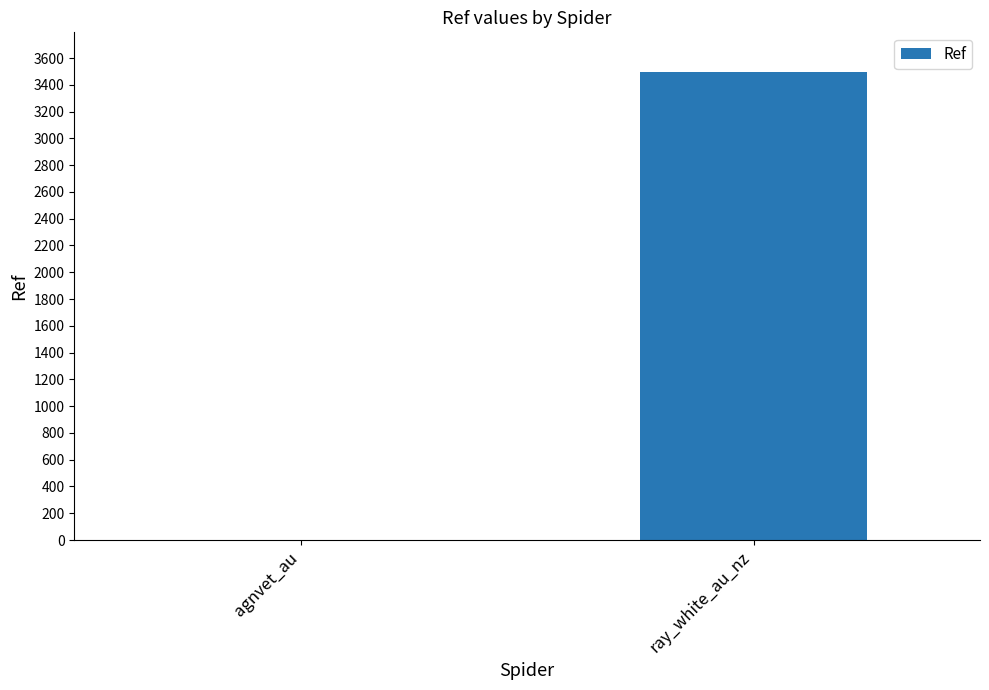

The value at ray_white_au_nz is 2116. True or false?

False